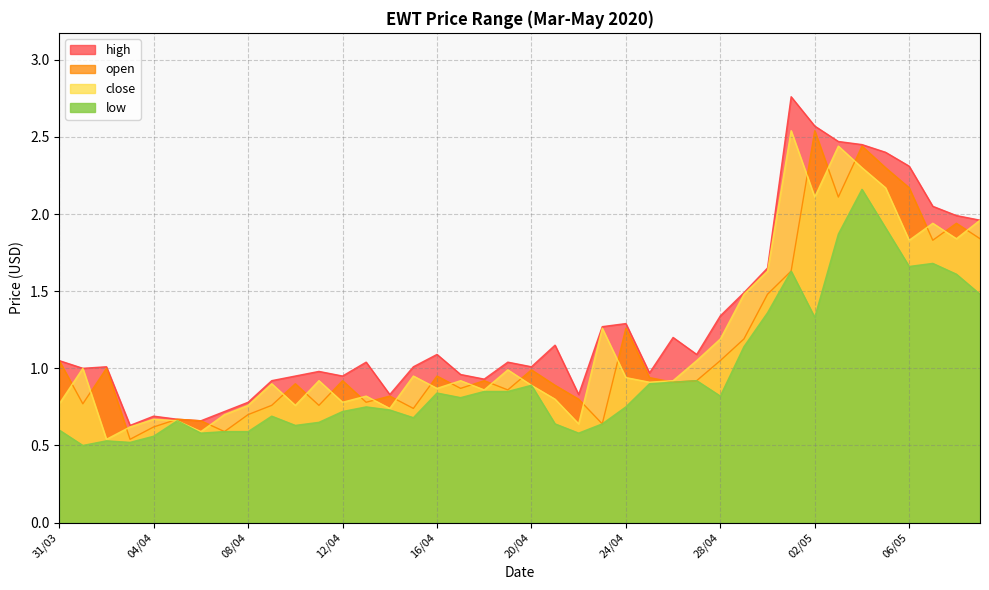

Is the value of close at 08/05 greater than the value of low at 16/04?

Yes